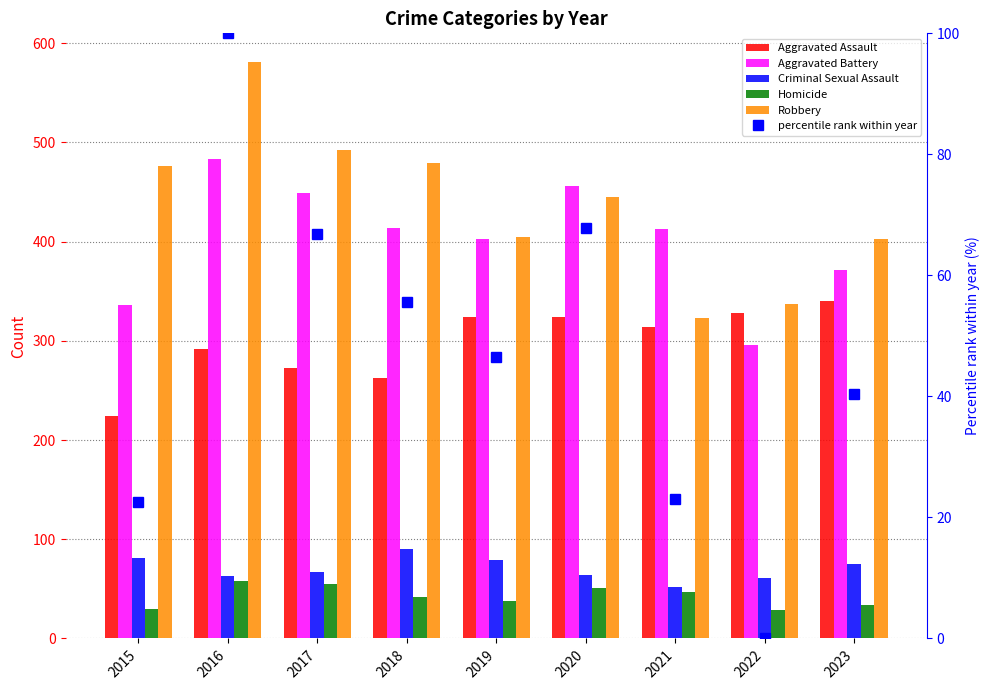

List the labels in order of percentile rank within year value, largest first.

2016, 2020, 2017, 2018, 2019, 2023, 2021, 2015, 2022